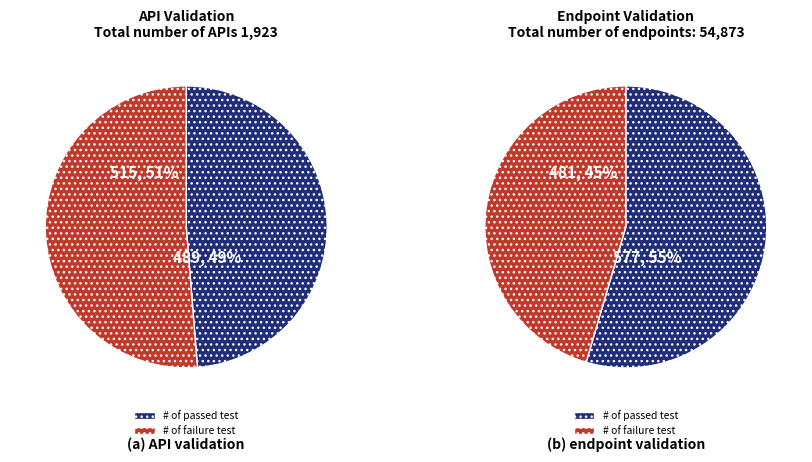

Do 1.2 and 0.1 together represent more than half of the pie?

No